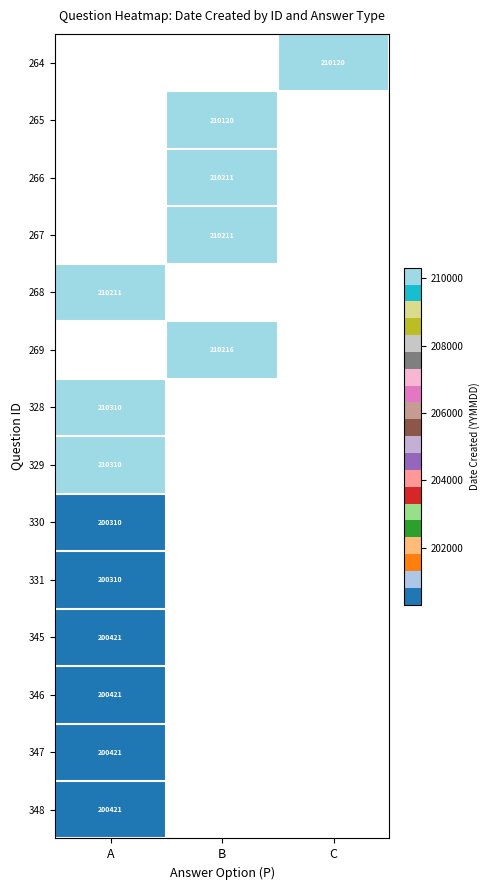

Is the value of 269 at B greater than the value of 267 at B?

Yes